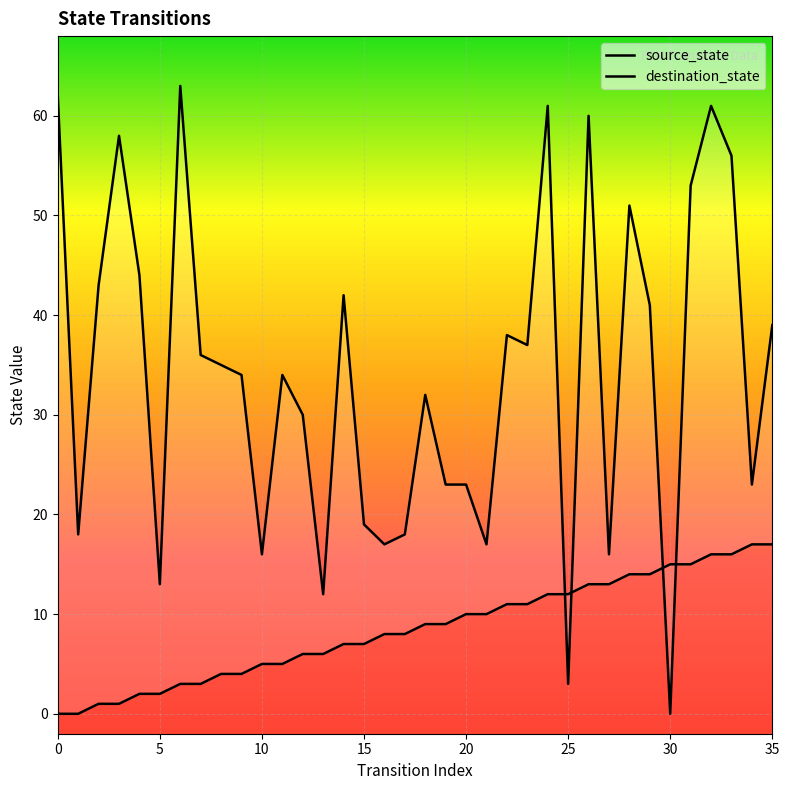

What is the difference between the maximum and minimum values in the source_state series?

17